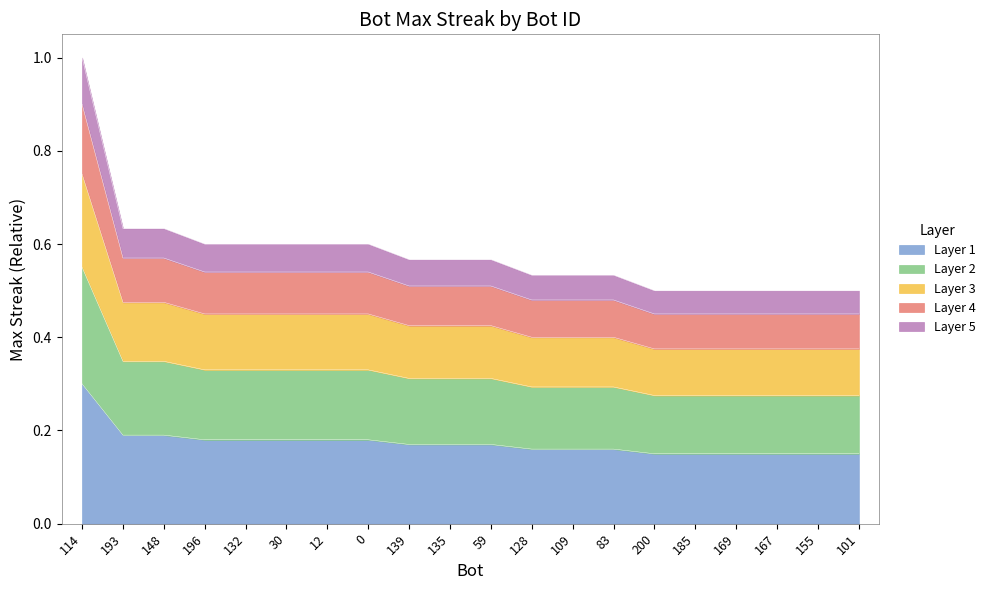

What is the sum of all values?

3.5